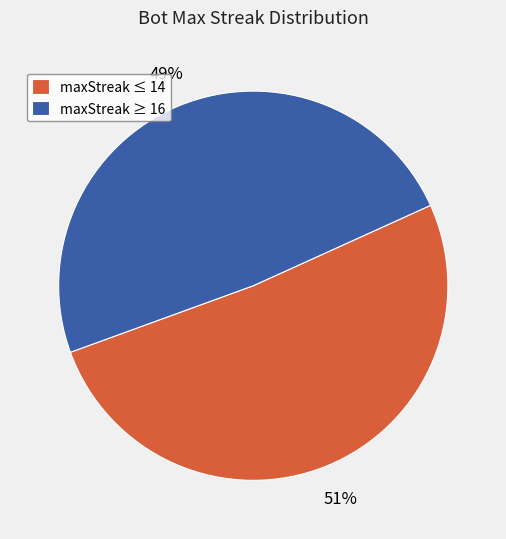

Is there any slice that represents more than half of the pie?

Yes